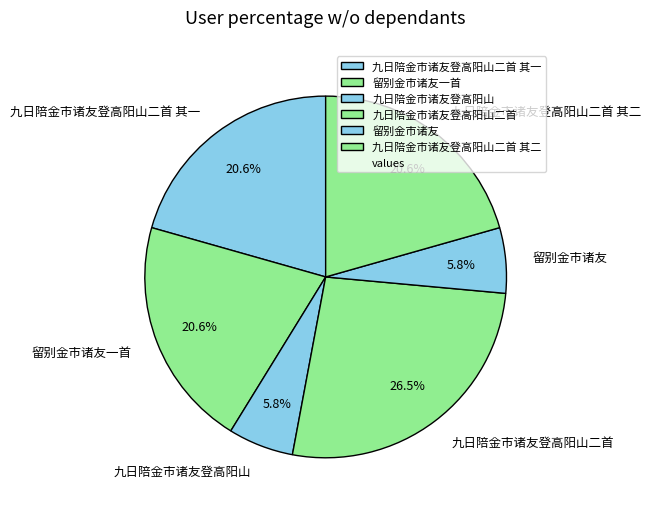

Which category has the biggest portion of the pie?

九日陪金市诸友登高阳山二首